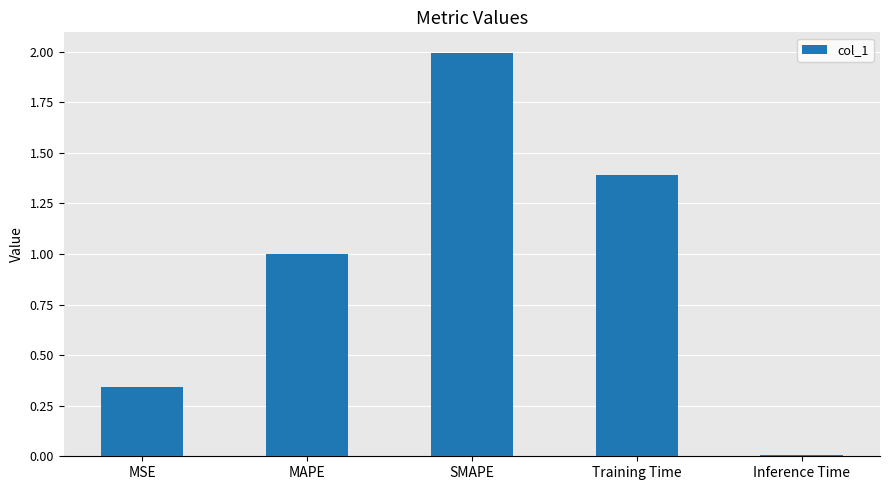

What is the maximum value shown in the chart?

2.0